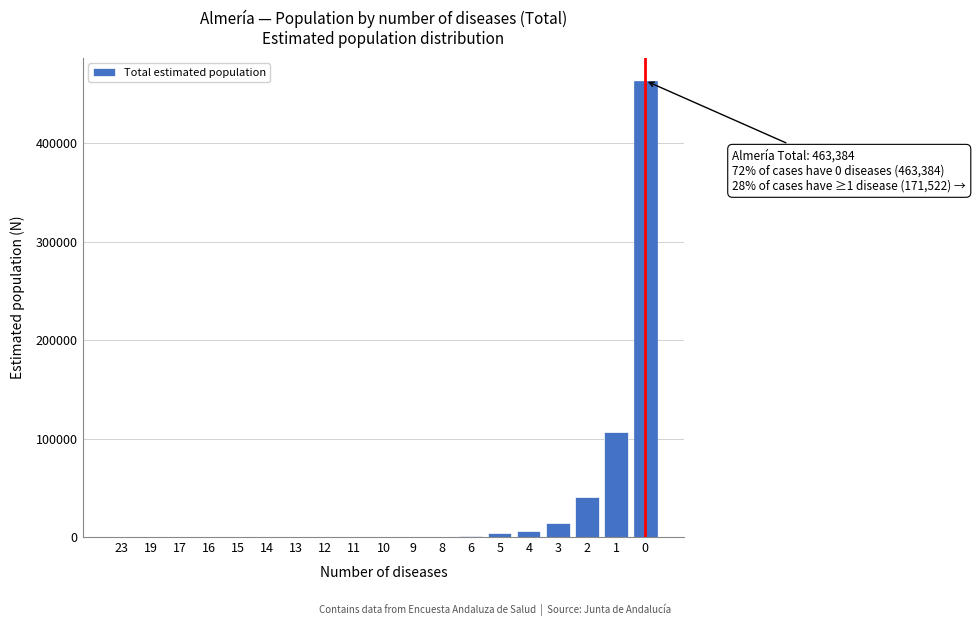

The value at 10 is 0. True or false?

True